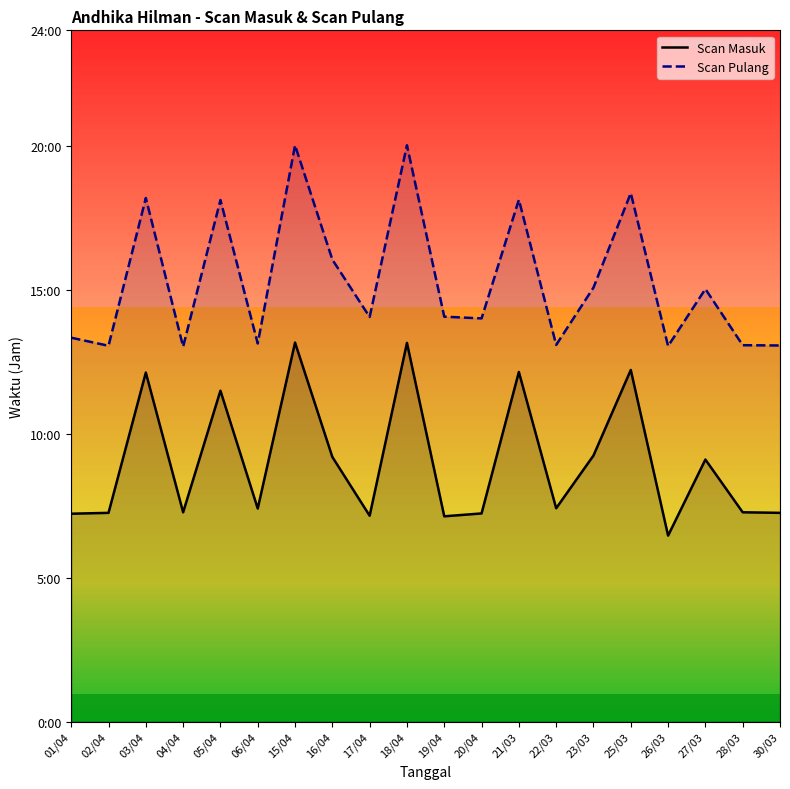

What is the difference between the Scan Masuk values at 03/04 and 02/04?

4.9